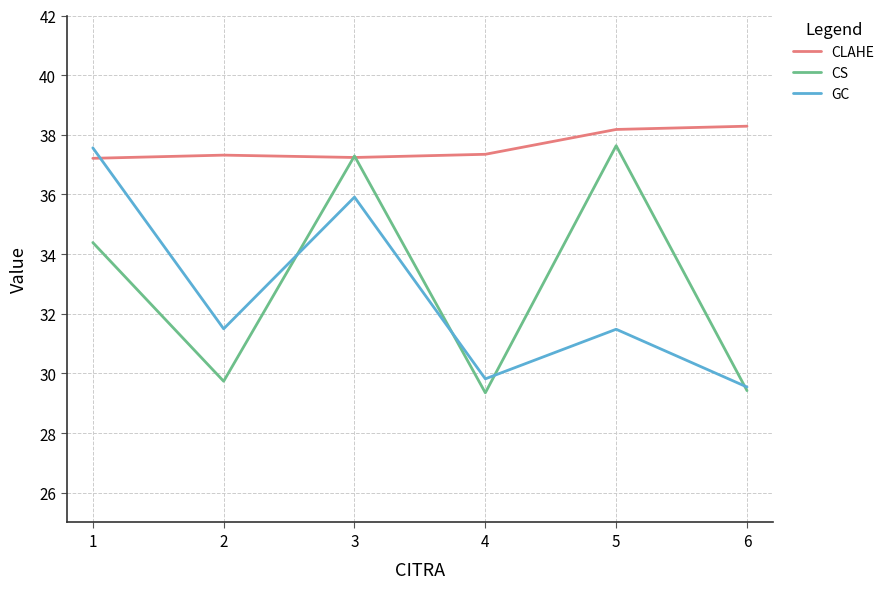

What is the difference between the highest and lowest values at 4?

8.0